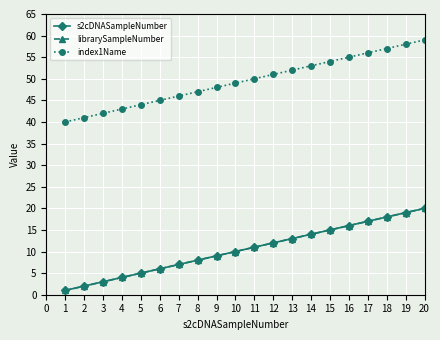

Is this an area chart (filled region under the line)?

No